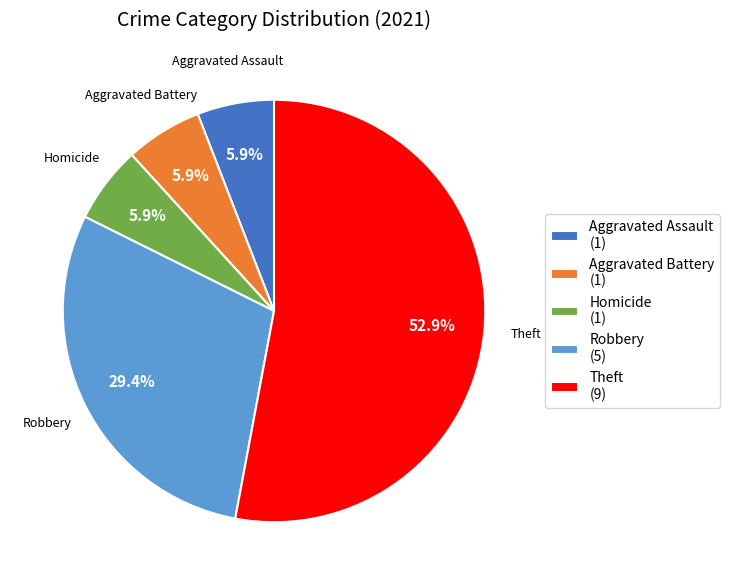

True or false: Theft accounts for 33% of the total.

False